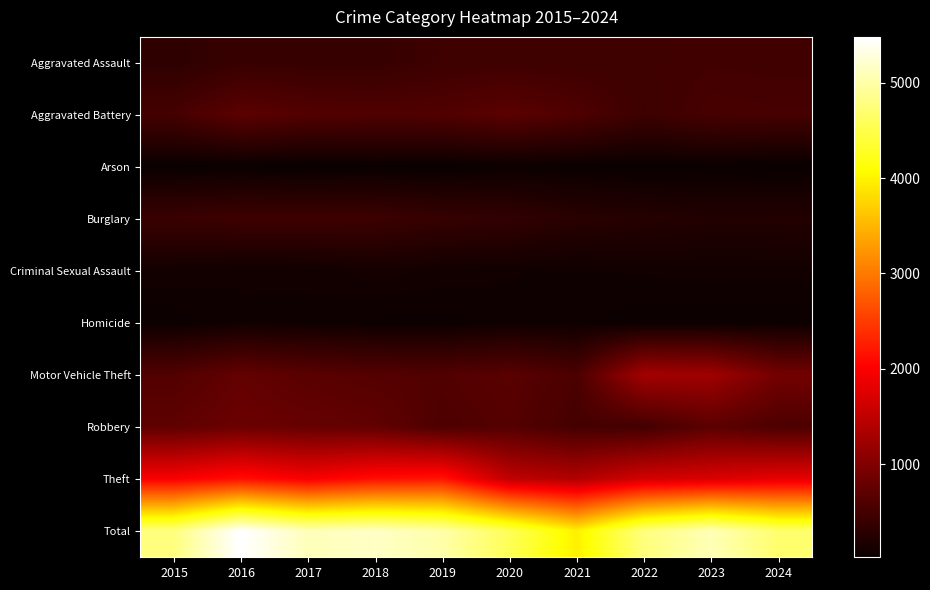

Reading left to right, extract all data points from this chart.

Aggravated Assault: 2015=323	2016=402	2017=396	2018=392	2019=452	2020=466	2021=452	2022=458	2023=488	2024=480
Aggravated Battery: 2015=515	2016=691	2017=623	2018=600	2019=608	2020=686	2021=587	2022=446	2023=530	2024=518
Arson: 2015=35	2016=40	2017=23	2018=37	2019=32	2020=55	2021=43	2022=31	2023=39	2024=26
Burglary: 2015=421	2016=451	2017=453	2018=443	2019=383	2020=357	2021=280	2022=253	2023=224	2024=231
Criminal Sexual Assault: 2015=105	2016=87	2017=91	2018=123	2019=102	2020=89	2021=81	2022=93	2023=98	2024=97
Homicide: 2015=50	2016=87	2017=82	2018=56	2019=53	2020=81	2021=69	2022=49	2023=48	2024=47
Motor Vehicle Theft: 2015=614	2016=756	2017=680	2018=631	2019=611	2020=673	2021=560	2022=1272	2023=1246	2024=885
Robbery: 2015=726	2016=819	2017=780	2018=741	2019=577	2020=637	2021=506	2022=495	2023=690	2024=574
Theft: 2015=1981	2016=2148	2017=1968	2018=2140	2019=2190	2020=1512	2021=1392	2022=1664	2023=1720	2024=1821
Total: 2015=4770	2016=5481	2017=5096	2018=5163	2019=5008	2020=4556	2021=3970	2022=4761	2023=5083	2024=4679